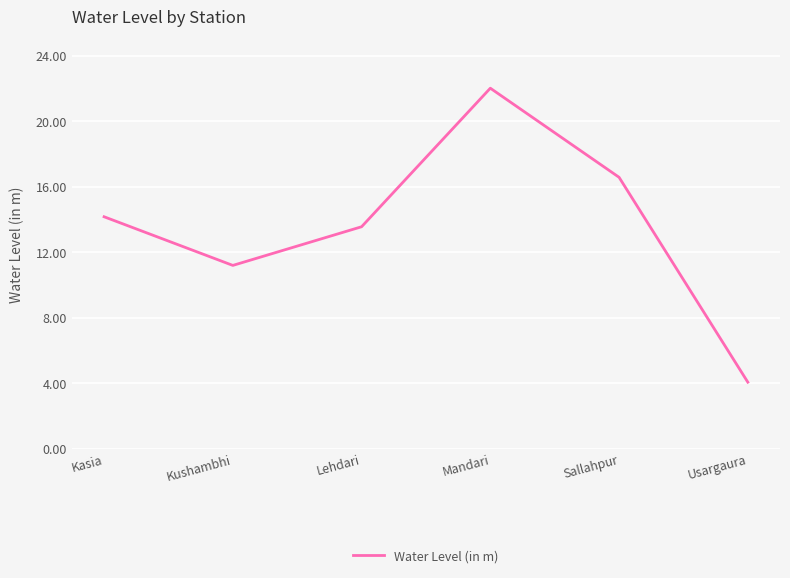

Does the chart display data point markers on the line(s)?

No